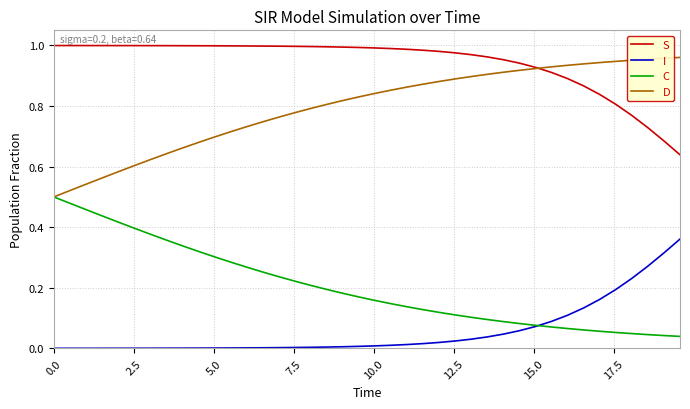

Rank the series by their average value, from highest to lowest.

S, D, C, I